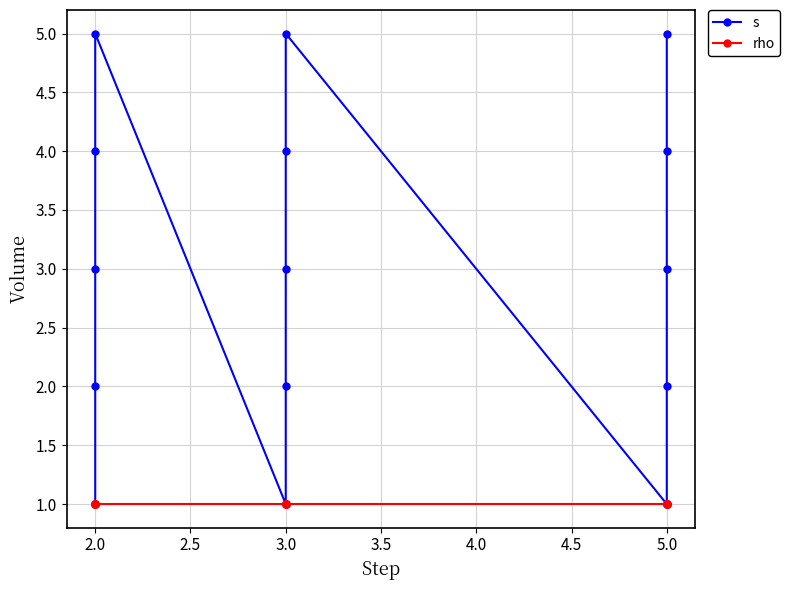

What are all the series names shown in the legend?

s, rho